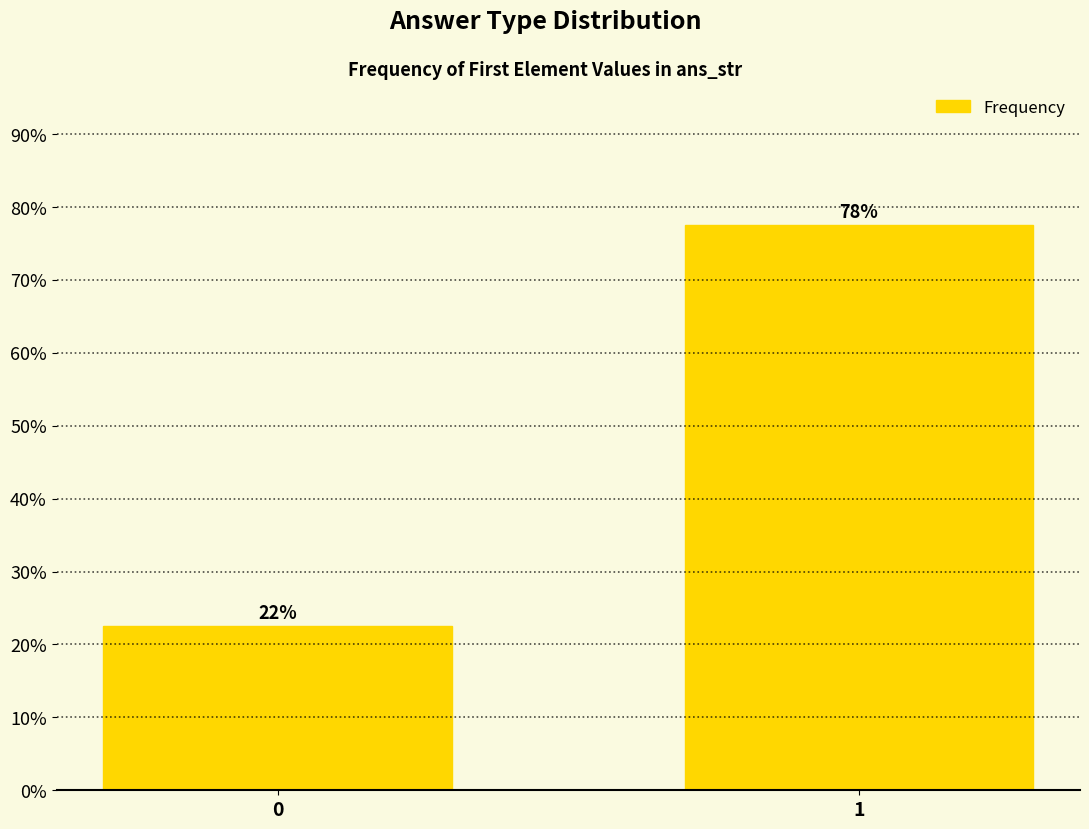

What is the sum of all values?

100.0